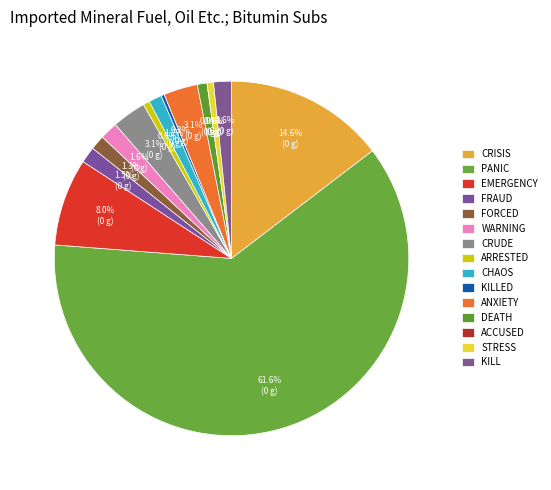

Is the sum of death and stress greater than half?

No